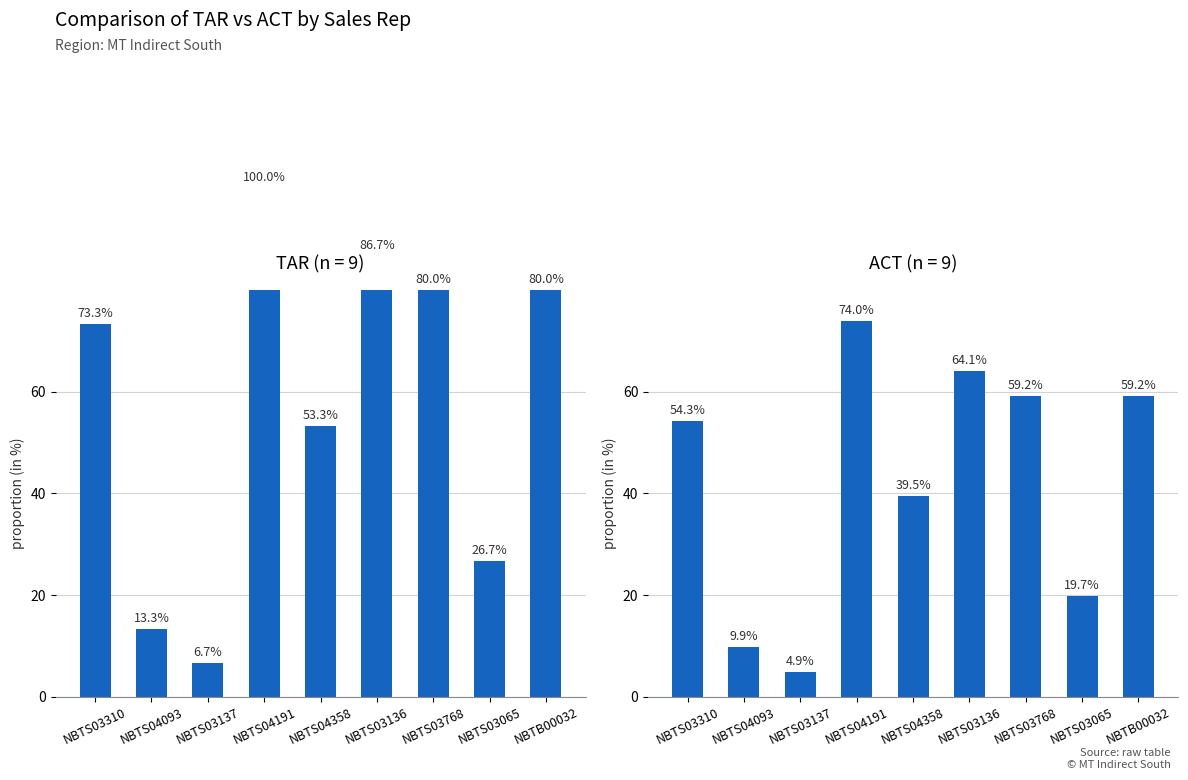

Is the value of TAR at NBTS03137 greater than the value of ACT at NBTS03310?

No